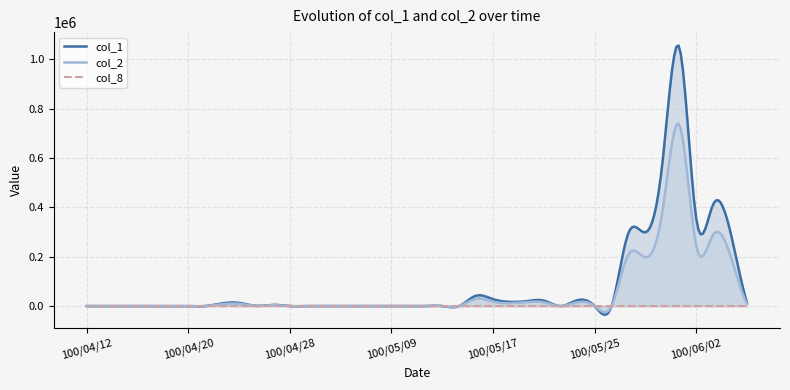

At which category does the chart reach its peak across all series?

100/06/01